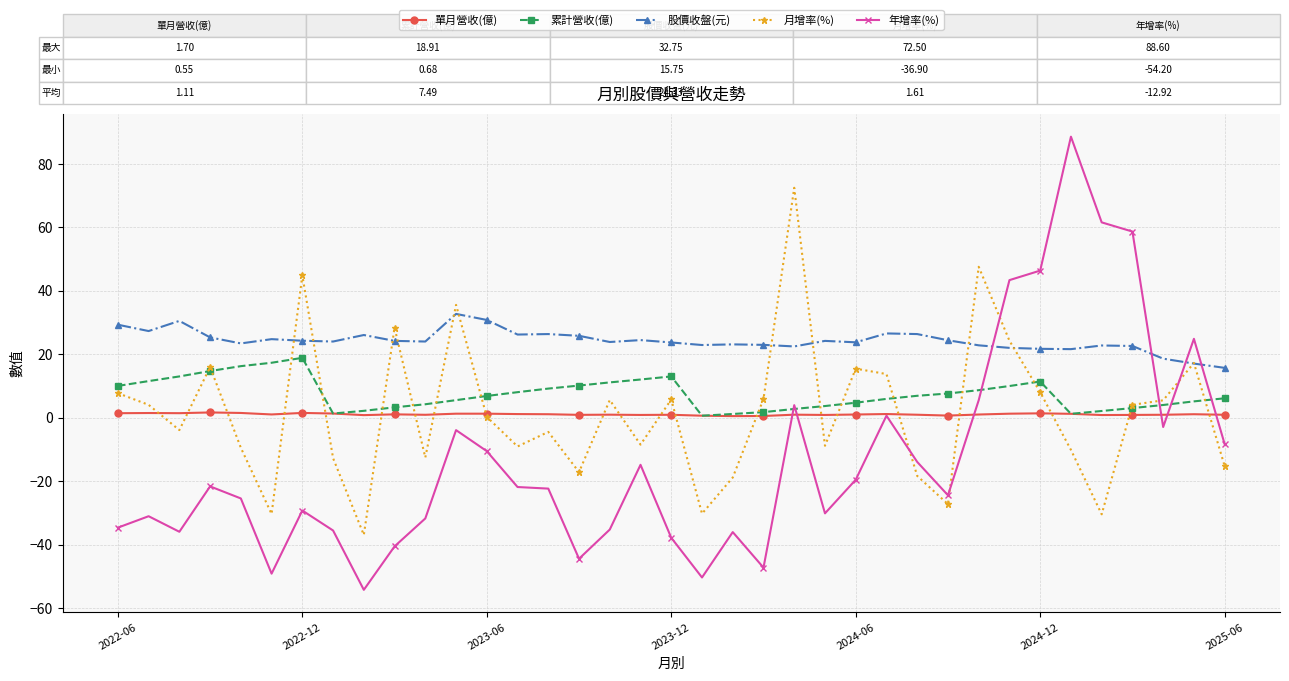

How many categories are shown in the chart?

37